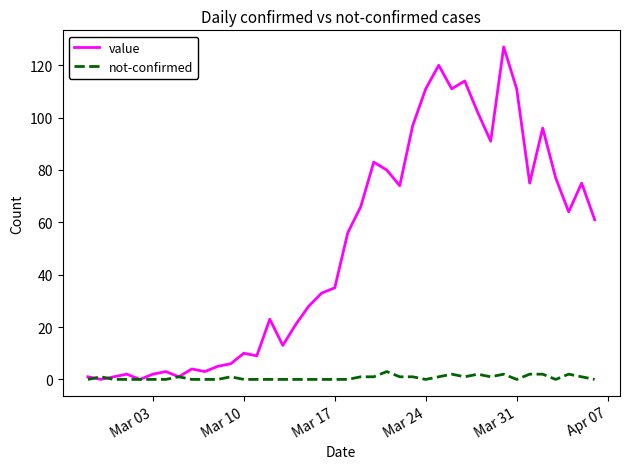

Rank the series by their maximum value, from lowest to highest.

not-confirmed, value